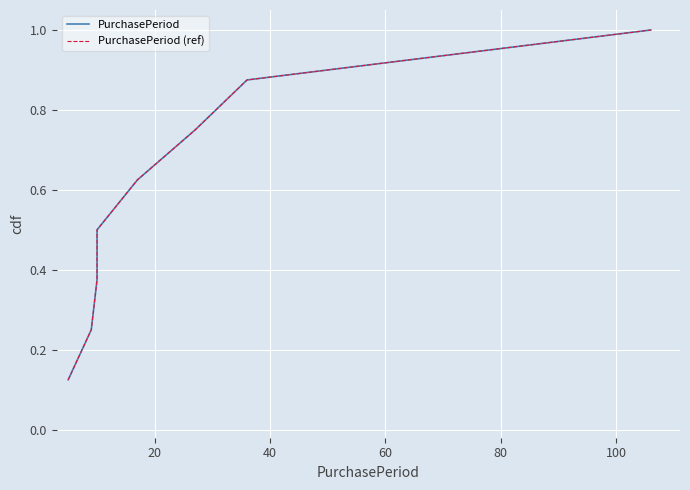

Reading left to right, transcribe all the data shown in this chart.

PurchasePeriod: 0.1	0.2	0.4	0.5	0.6	0.8	0.9	1.0
PurchasePeriod (ref): 0.1	0.2	0.4	0.5	0.6	0.8	0.9	1.0